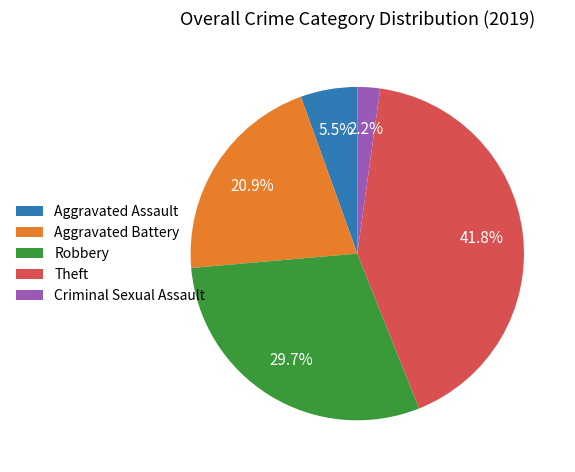

How many segments does this pie chart have?

5